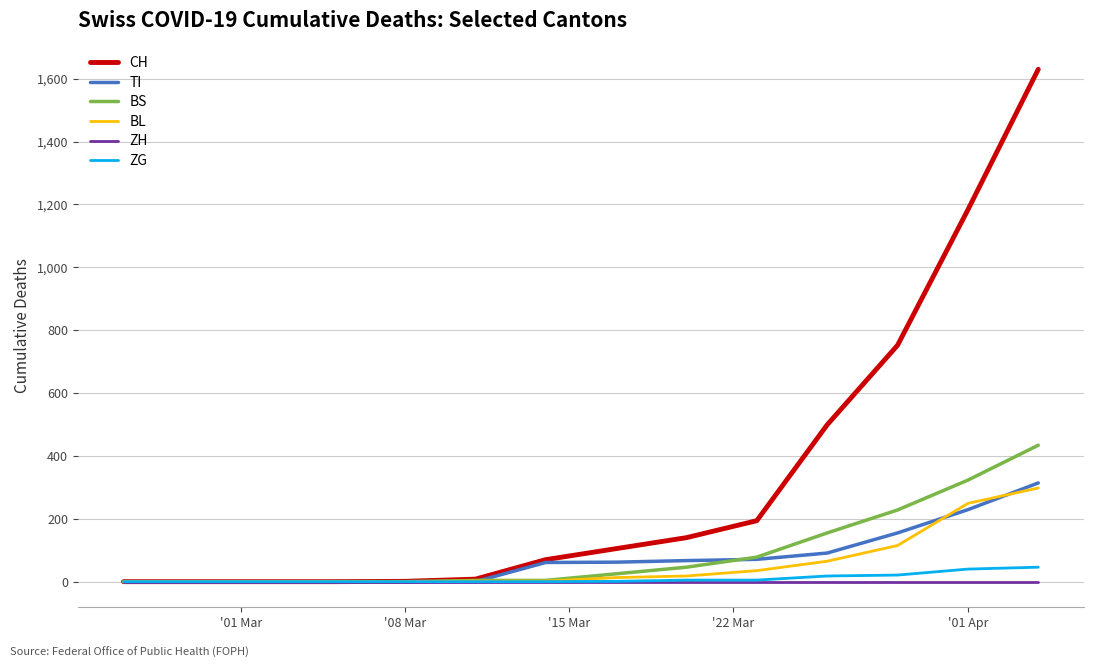

How many distinct data groups are displayed?

6